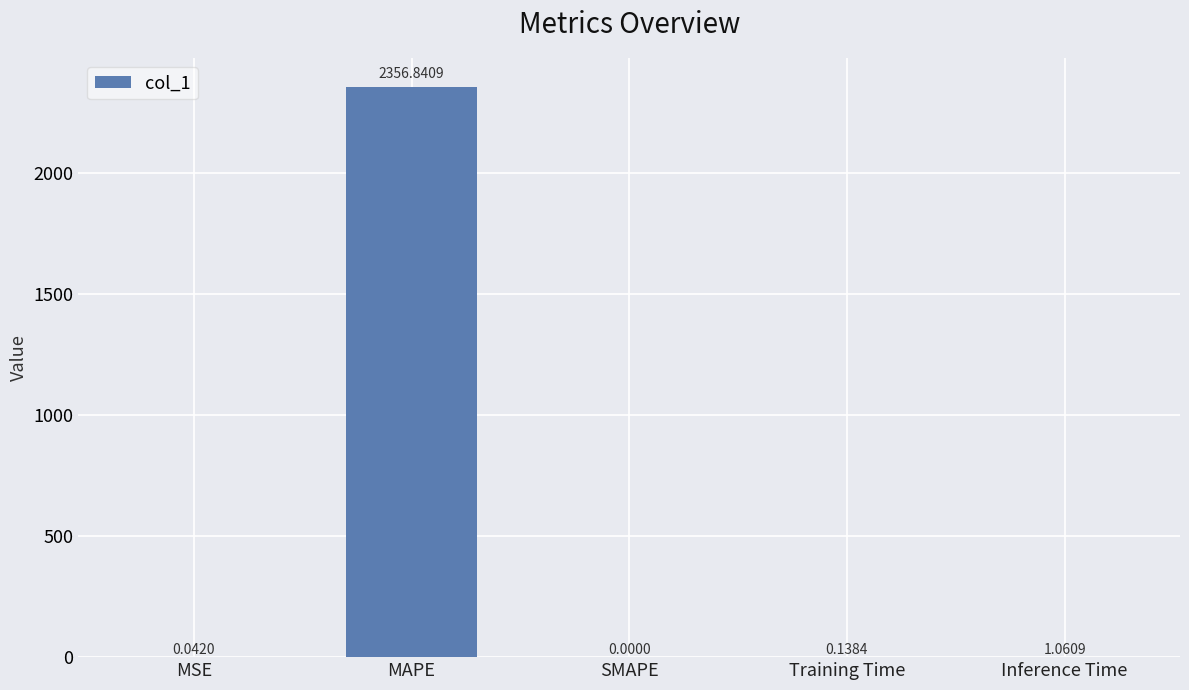

What is the change in value from MAPE to Training Time?

-2356.7